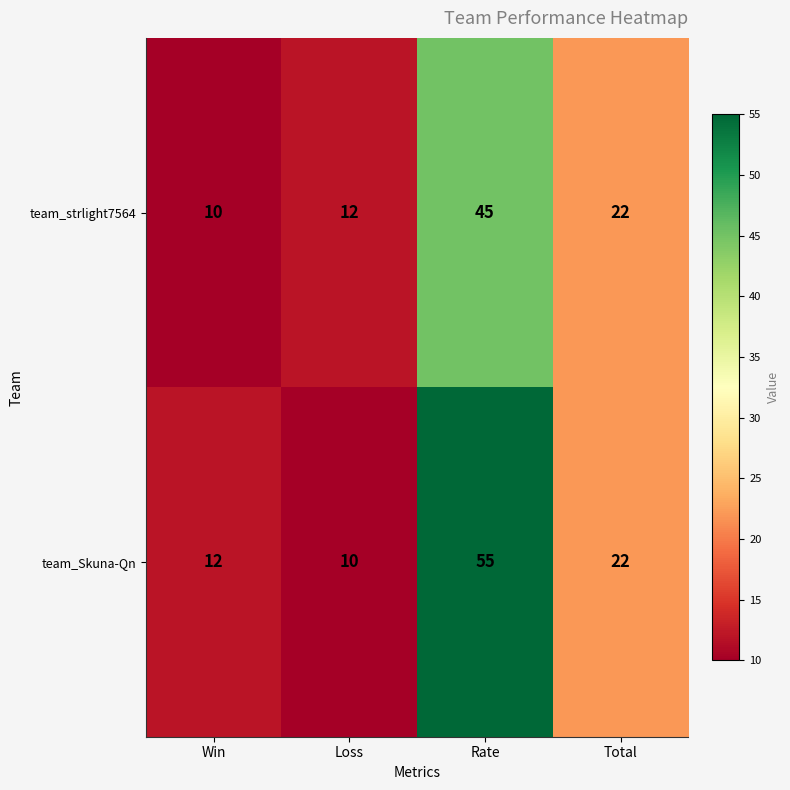

List the series in order of their peak value, highest first.

team_Skuna-Qn, team_strlight7564